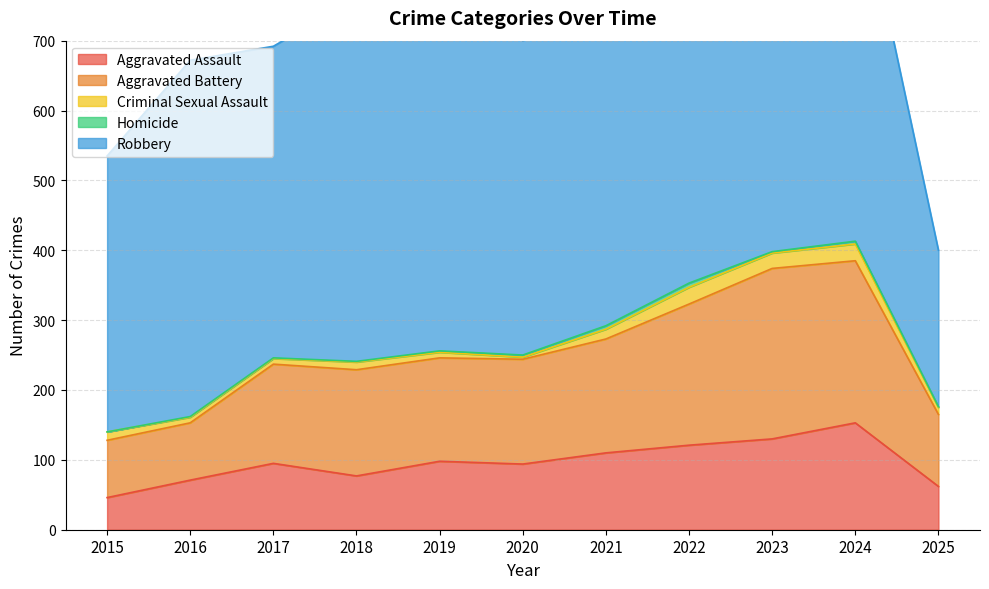

Which has a higher value, 2018 or 2020?

2020